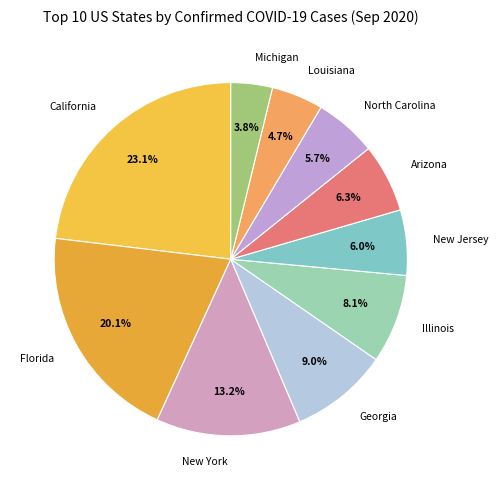

Which category has the biggest portion of the pie?

California